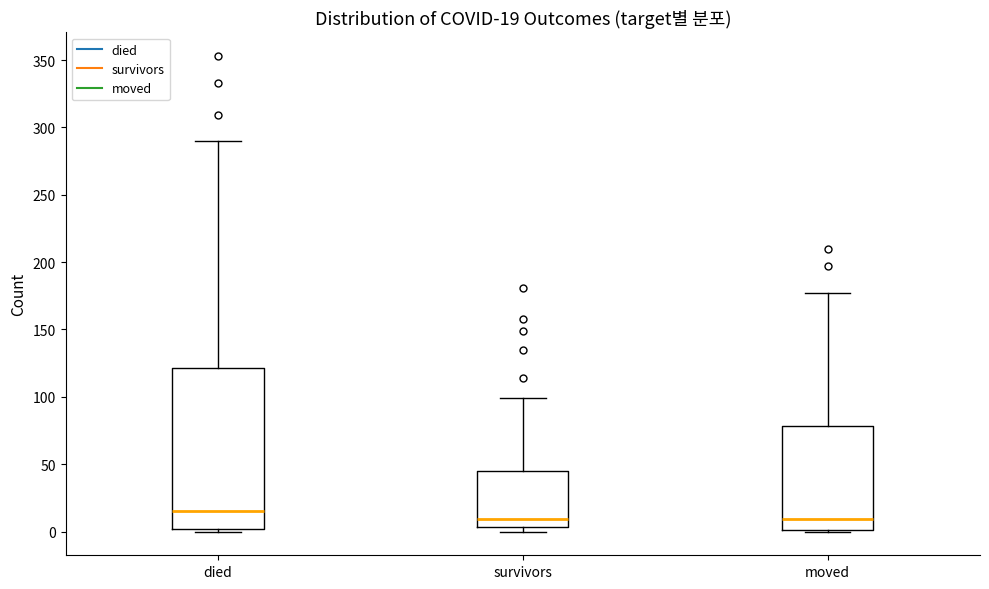

Which box has the highest median line?

died